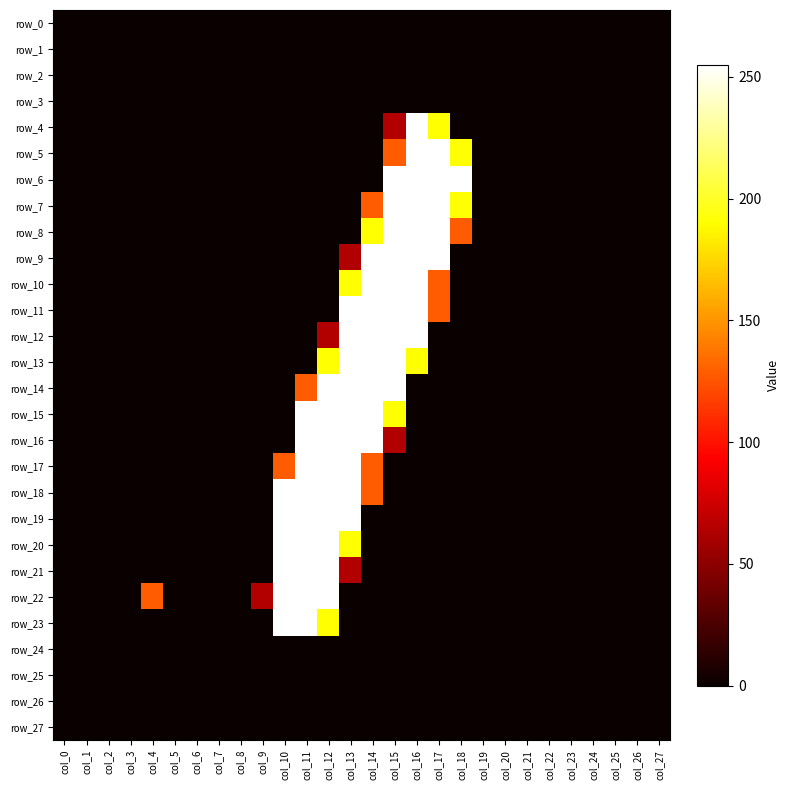

Between col_11 and col_24, which is larger?

col_11